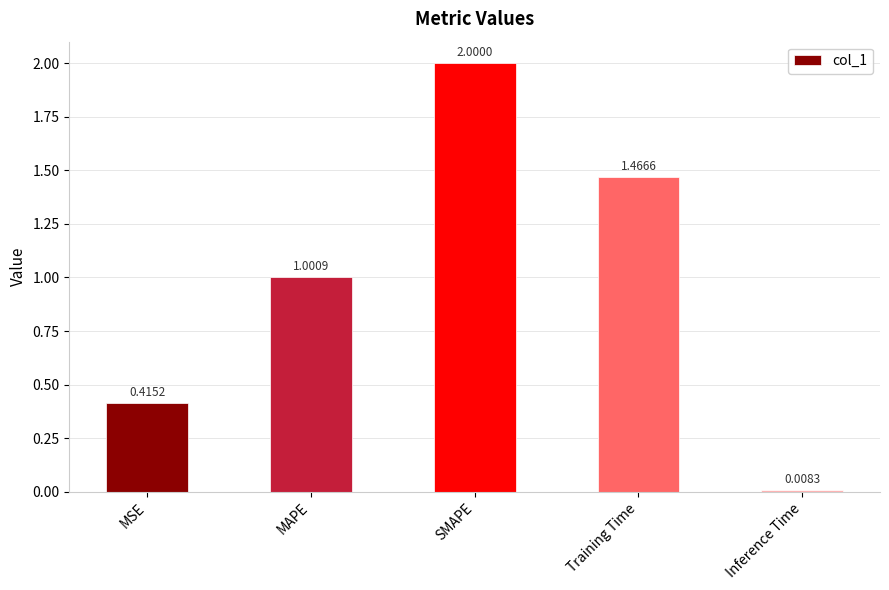

Between Training Time and Inference Time, which is larger?

Training Time